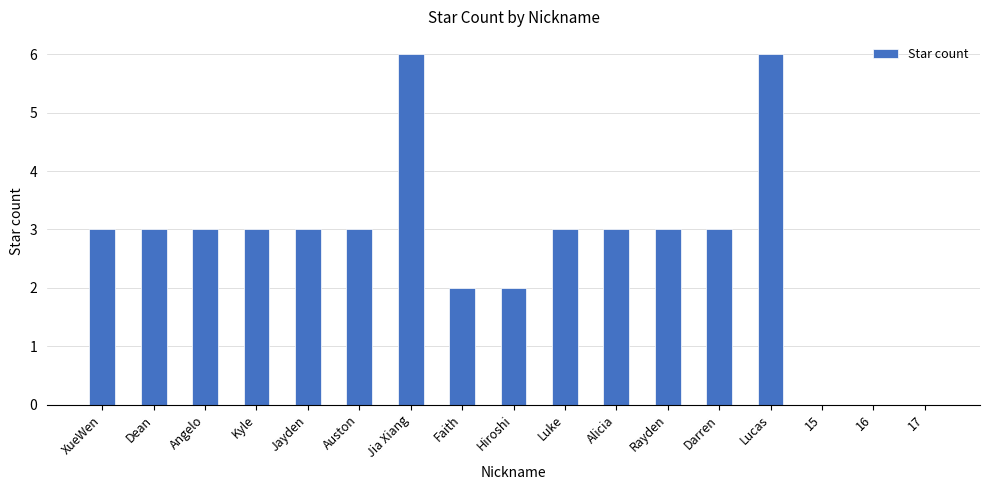

Reading right to left, list all the values displayed in this chart.

0	0	0	6	3	3	3	3	2	2	6	3	3	3	3	3	3